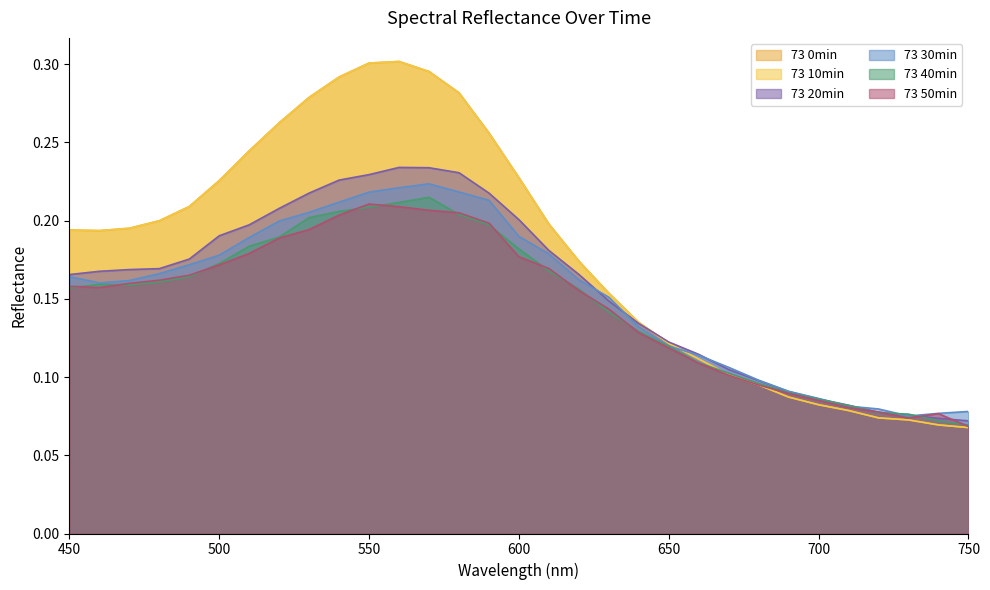

Is the value of 73 50min at 680 greater than the value of 73 10min at 500?

No